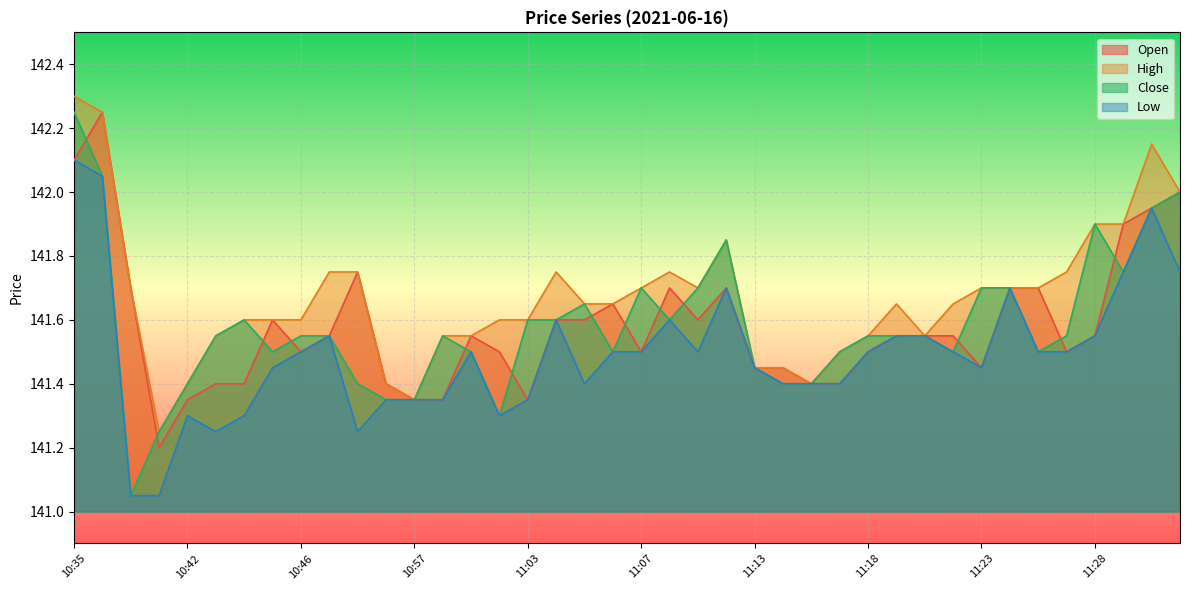

Reading left to right, what are all the values shown in this chart?

col_1: 142.1	142.2	141.7	141.2	141.3	141.4	141.4	141.6	141.5	141.6	141.8	141.4	141.3	141.3	141.6	141.5	141.3	141.6	141.6	141.7	141.5	141.7	141.6	141.7	141.4	141.4	141.4	141.4	141.5	141.6	141.6	141.6	141.4	141.7	141.7	141.5	141.6	141.9	141.9	142.0
col_2: 142.3	142.2	141.7	141.2	141.4	141.6	141.6	141.6	141.6	141.8	141.8	141.4	141.3	141.6	141.6	141.6	141.6	141.8	141.7	141.7	141.7	141.8	141.7	141.8	141.4	141.4	141.4	141.5	141.6	141.7	141.6	141.7	141.7	141.7	141.7	141.8	141.9	141.9	142.2	142.0
col_4: 142.2	142.1	141.1	141.2	141.4	141.6	141.6	141.5	141.6	141.6	141.4	141.3	141.3	141.6	141.5	141.3	141.6	141.6	141.7	141.5	141.7	141.6	141.7	141.8	141.4	141.4	141.4	141.5	141.6	141.6	141.6	141.5	141.7	141.7	141.5	141.6	141.9	141.8	141.9	142.0
col_3: 142.1	142.1	141.1	141.1	141.3	141.2	141.3	141.4	141.5	141.6	141.2	141.3	141.3	141.3	141.5	141.3	141.3	141.6	141.4	141.5	141.5	141.6	141.5	141.7	141.4	141.4	141.4	141.4	141.5	141.6	141.6	141.5	141.4	141.7	141.5	141.5	141.6	141.8	141.9	141.8